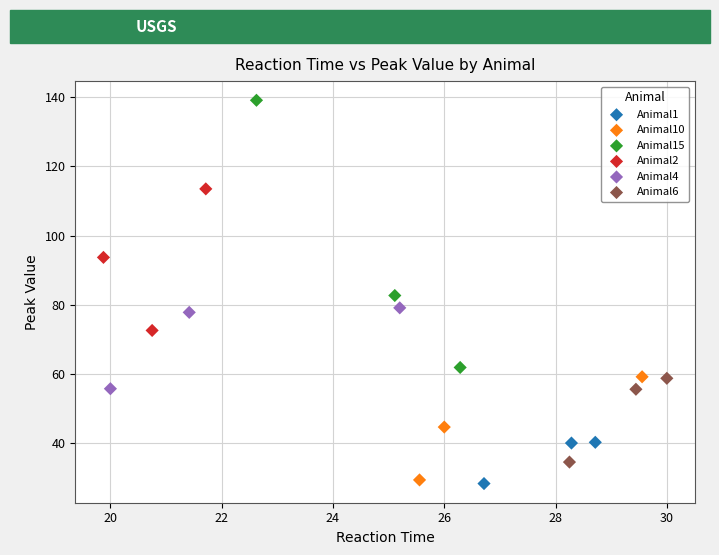

Which series reaches the minimum Y coordinate?

Animal1